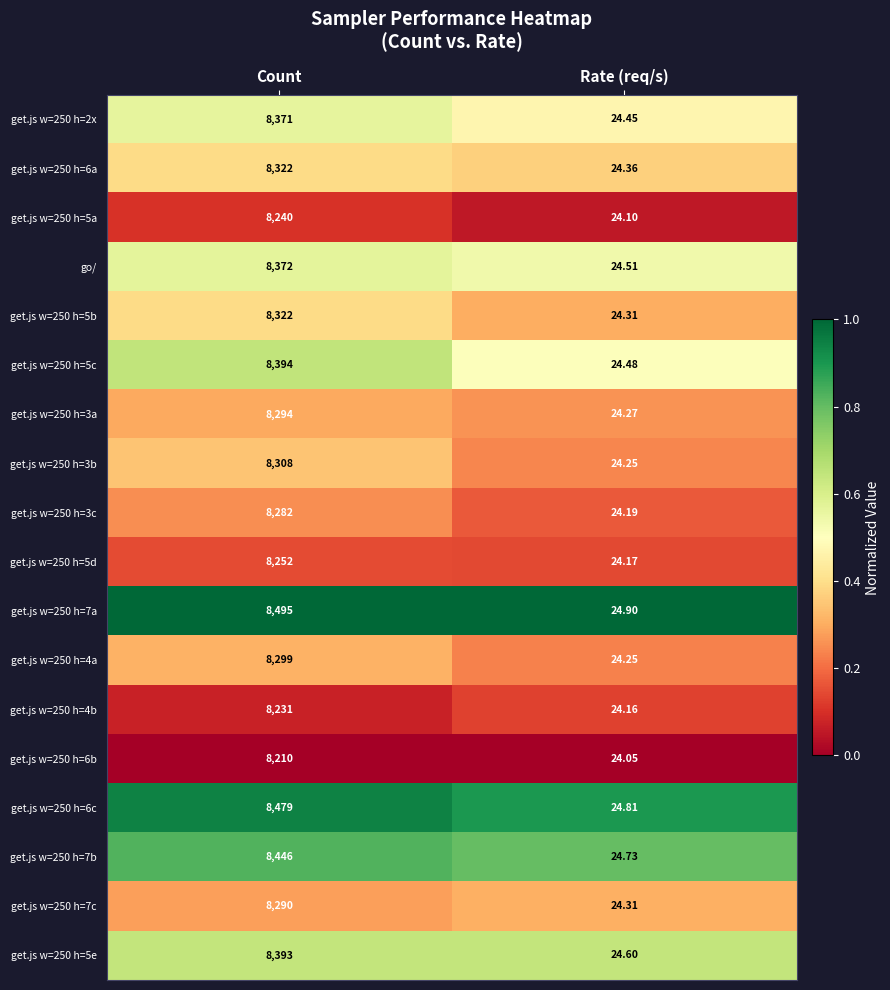

Is the value of get.js w=250 h=5e at Count greater than the value of get.js w=250 h=5c at Rate (req/s)?

Yes